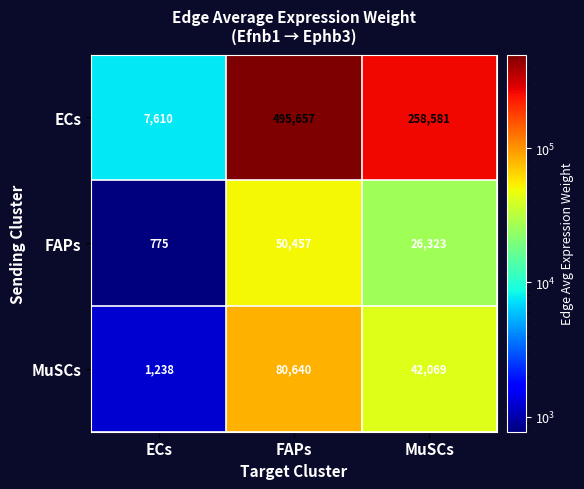

The value of MuSCs at FAPs is 80640. True or false?

True